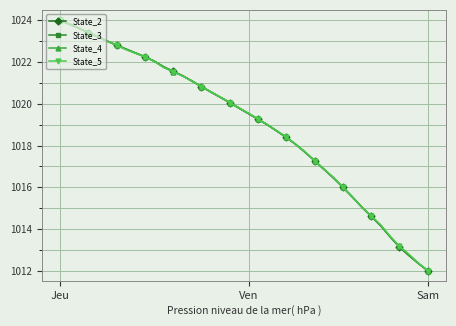

What is the value of the State_3 point at the 28th from the left?

1017.3